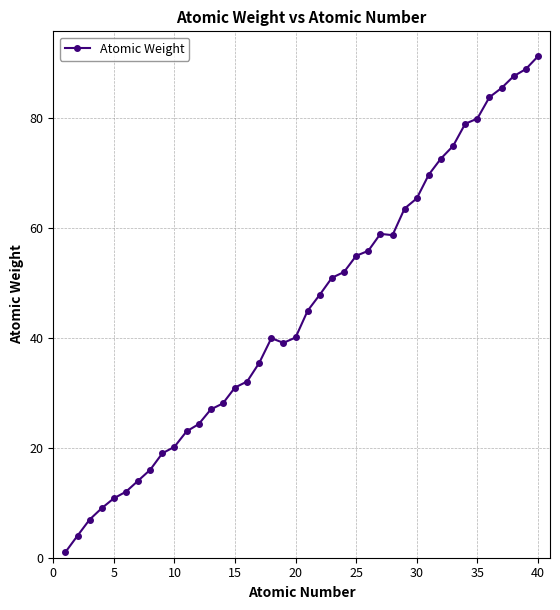

What is the greatest value displayed?

91.2